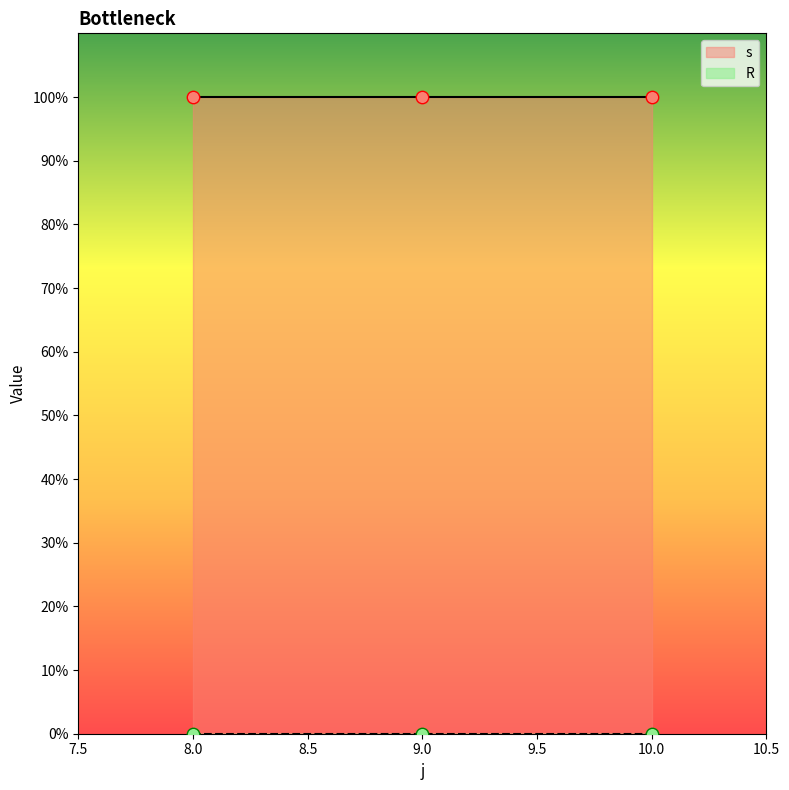

At which category is the sum across all series the highest?

8